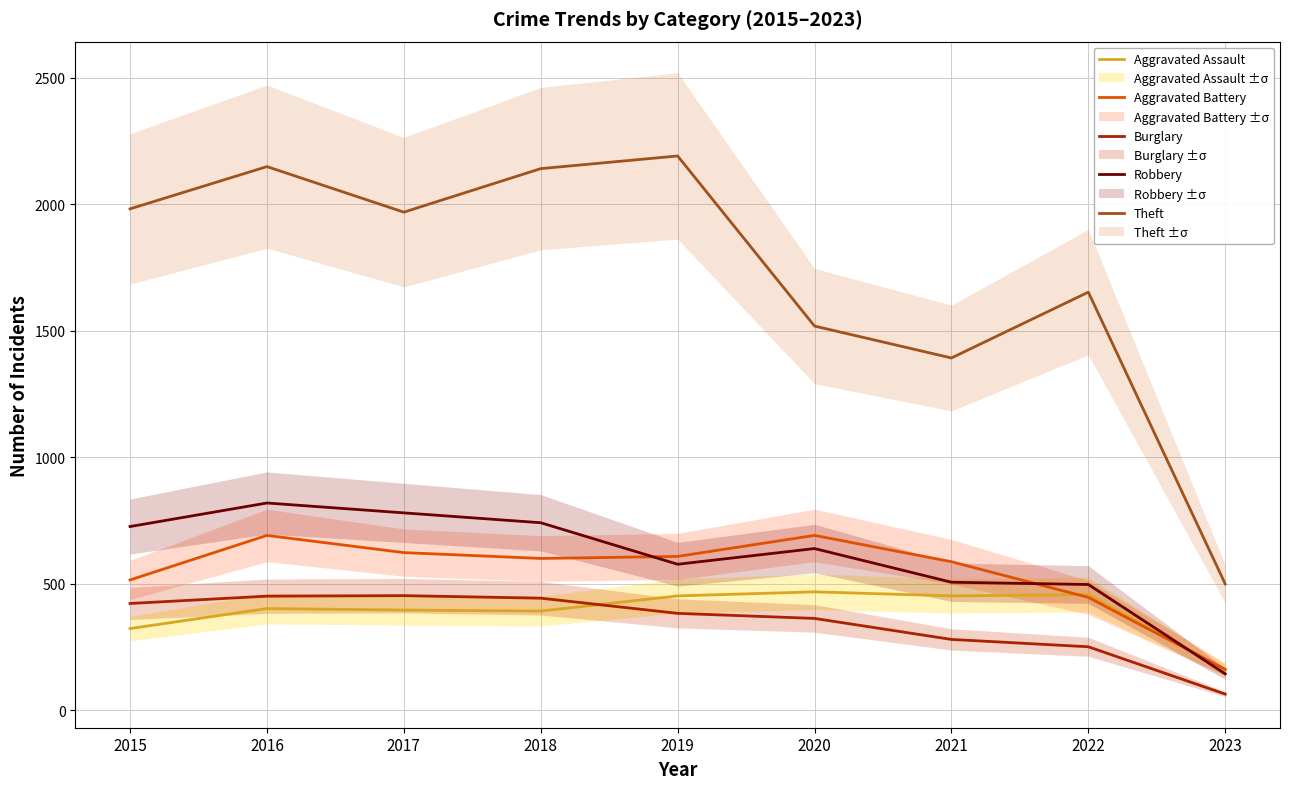

Which series has the largest total across all categories?

Theft